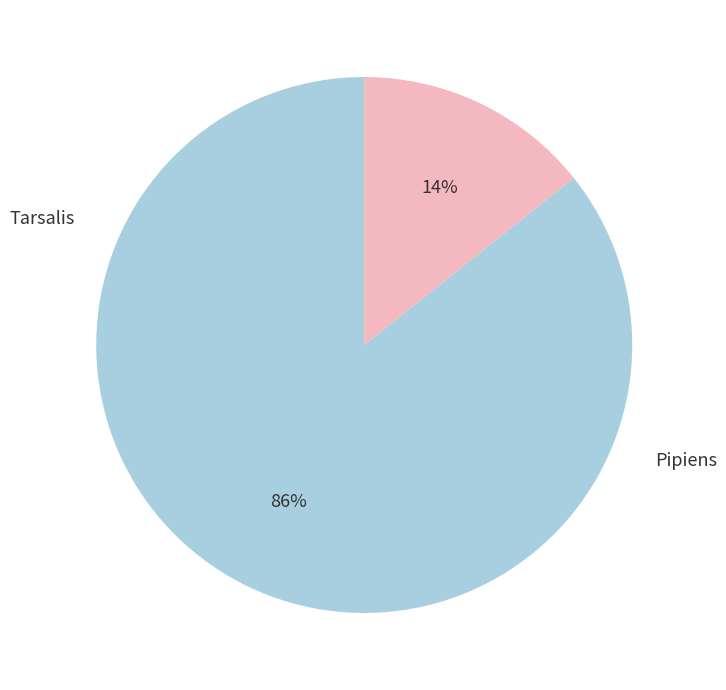

How many slices are in this pie chart?

2